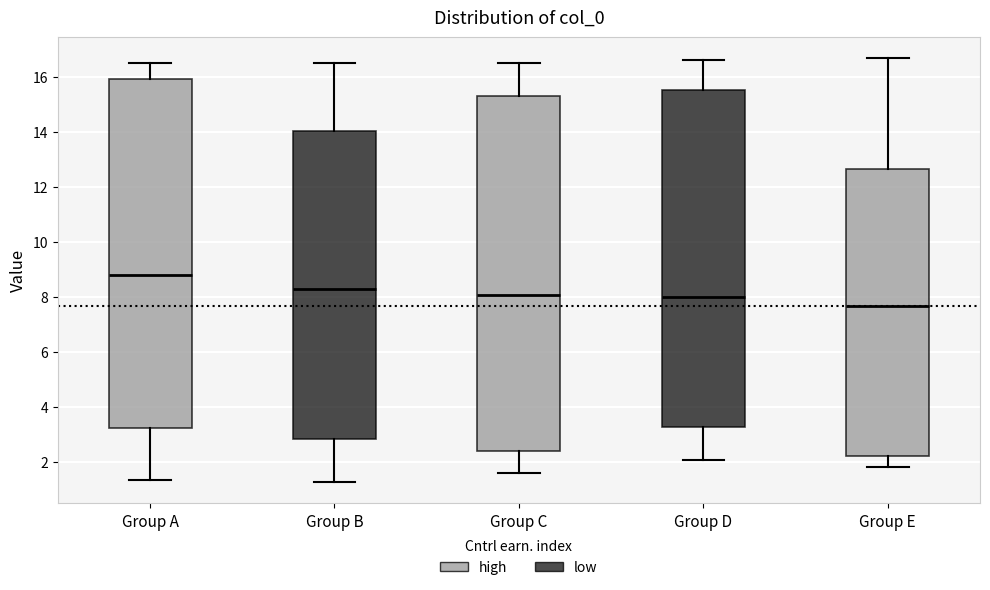

Reading left to right, read every box against the y-axis: the position of its median line, the range the box covers, and the ends of its whiskers. The values are not printed on the chart, so give them approximately, as read against the axis.

Group A: median 8.8, box 3.2 to 16.0, whiskers 1.4 to 16.6
Group B: median 8.4, box 2.8 to 14.0, whiskers 1.2 to 16.6
Group C: median 8.0, box 2.4 to 15.2, whiskers 1.6 to 16.6
Group D: median 8.0, box 3.2 to 15.6, whiskers 2.0 to 16.6
Group E: median 7.6, box 2.2 to 12.6, whiskers 1.8 to 16.6